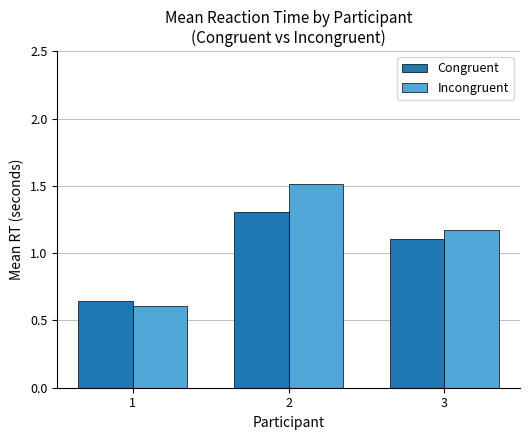

What is the sum of the Incongruent values at 1 and 2?

2.1